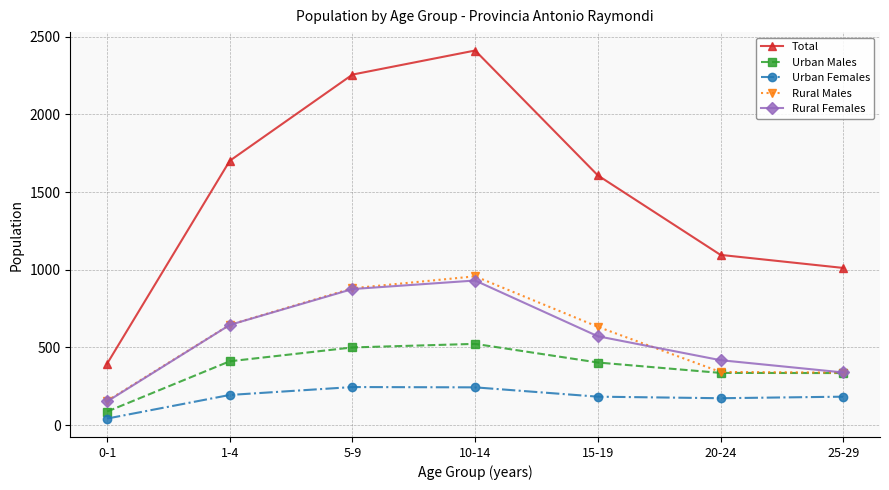

List the series in order of their peak value, lowest first.

Urban Females, Urban Males, Rural Females, Rural Males, Total